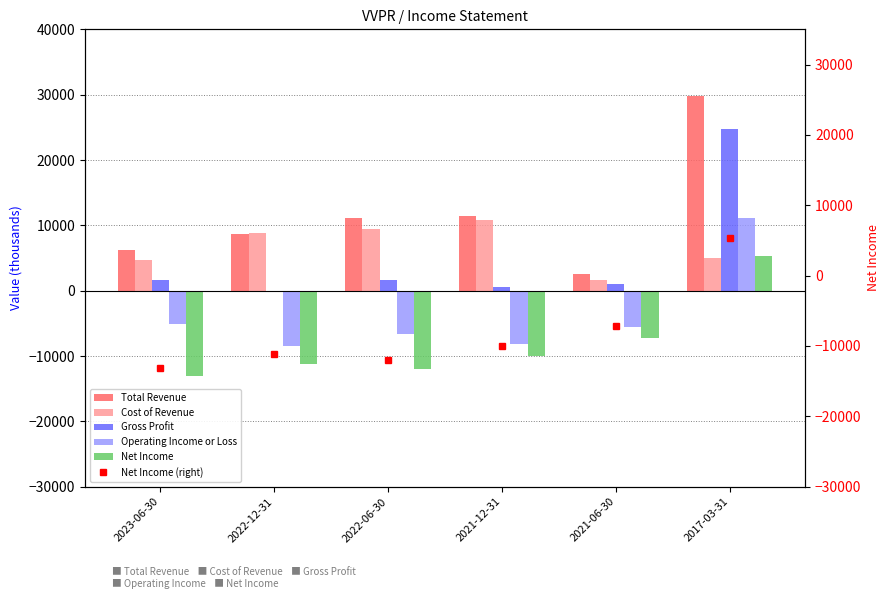

What is the approximate value of Net Income at 2023-06-30, to the nearest 100?

-13100